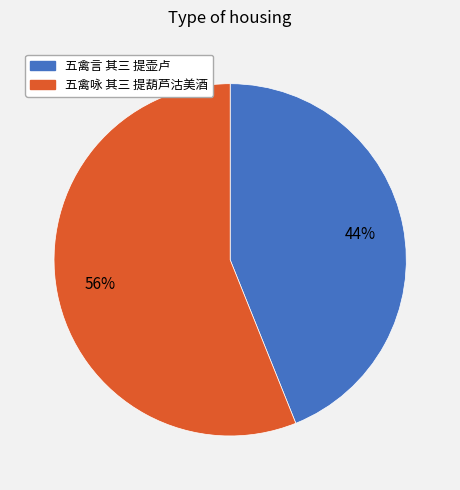

Which category has the smallest portion of the pie?

五禽言 其三 提壶卢